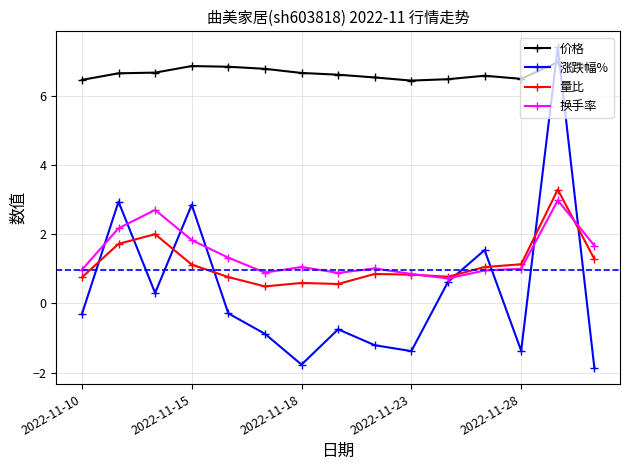

Which series has the largest total across all categories?

价格